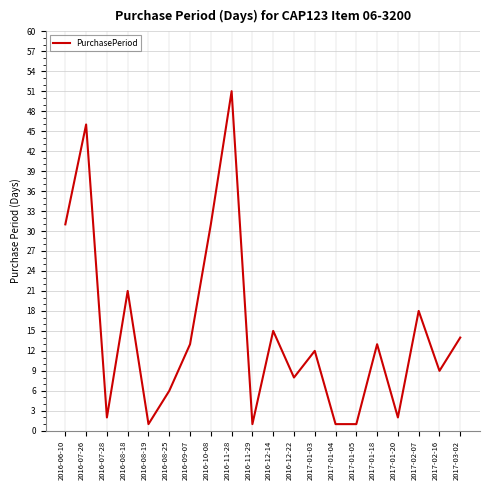

Which category has the highest value across all series?

2016-11-28